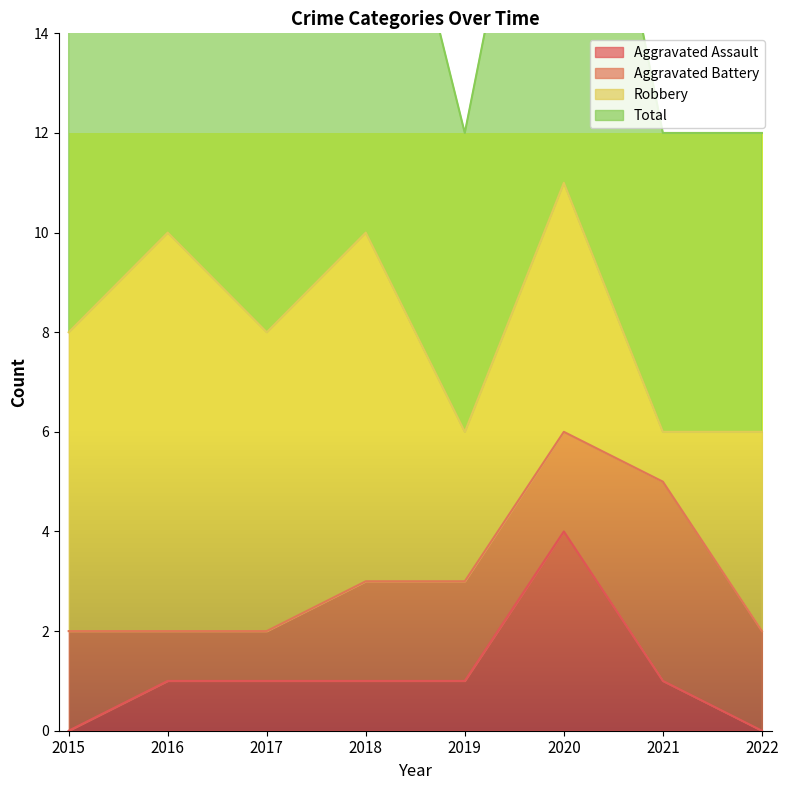

At which label does Aggravated Assault reach its peak?

2020